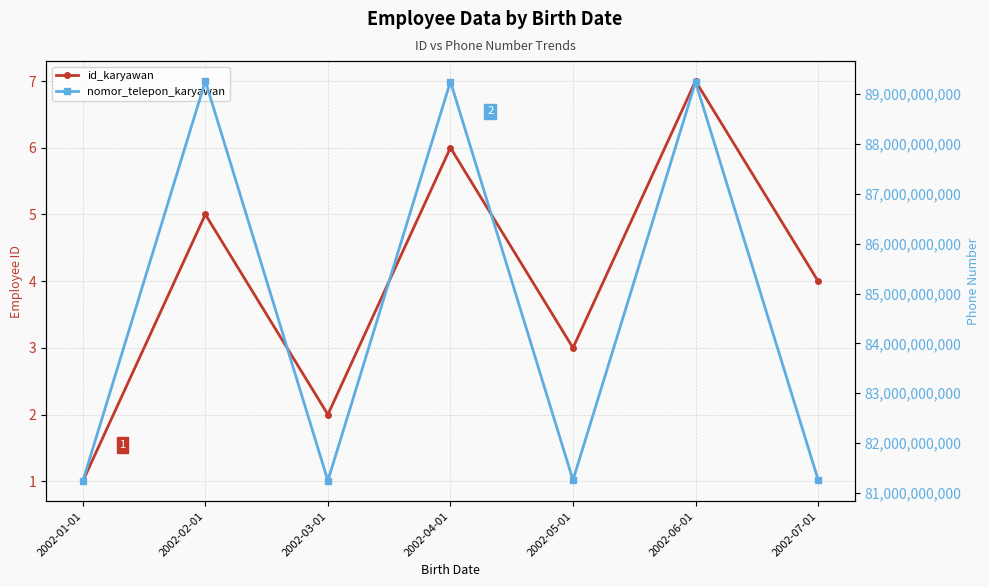

Which label corresponds to the smallest value in the chart?

2002-01-01